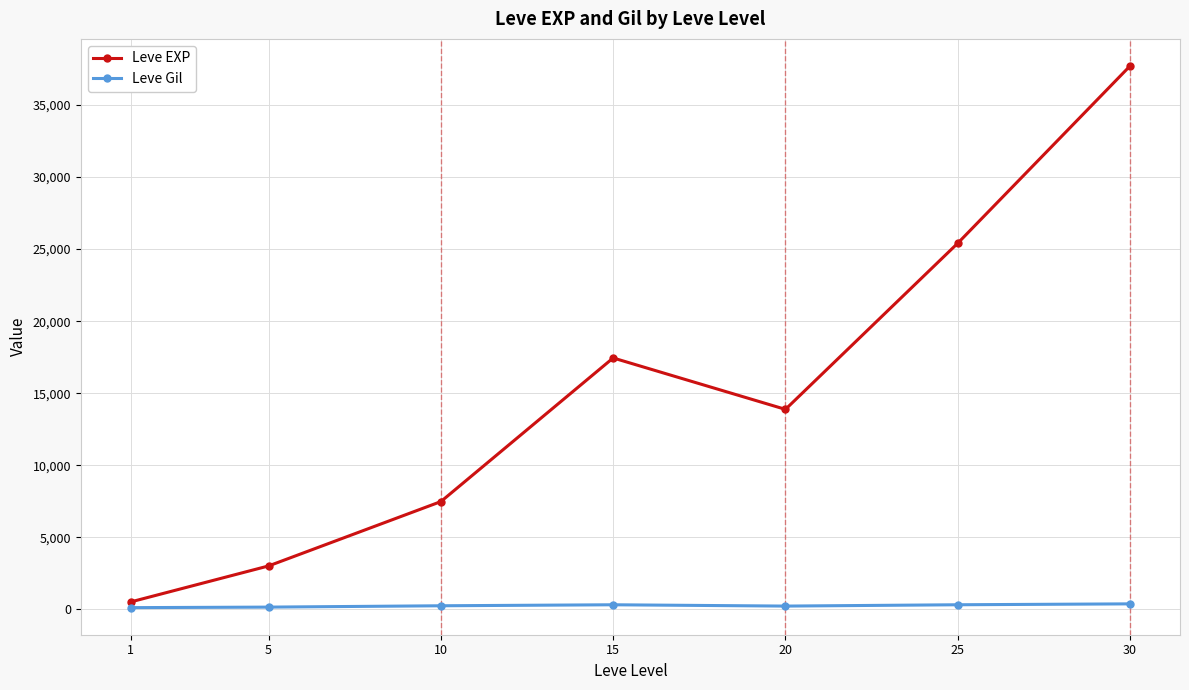

What is the difference between the second highest and minimum values in the Leve Gil series?

199.7